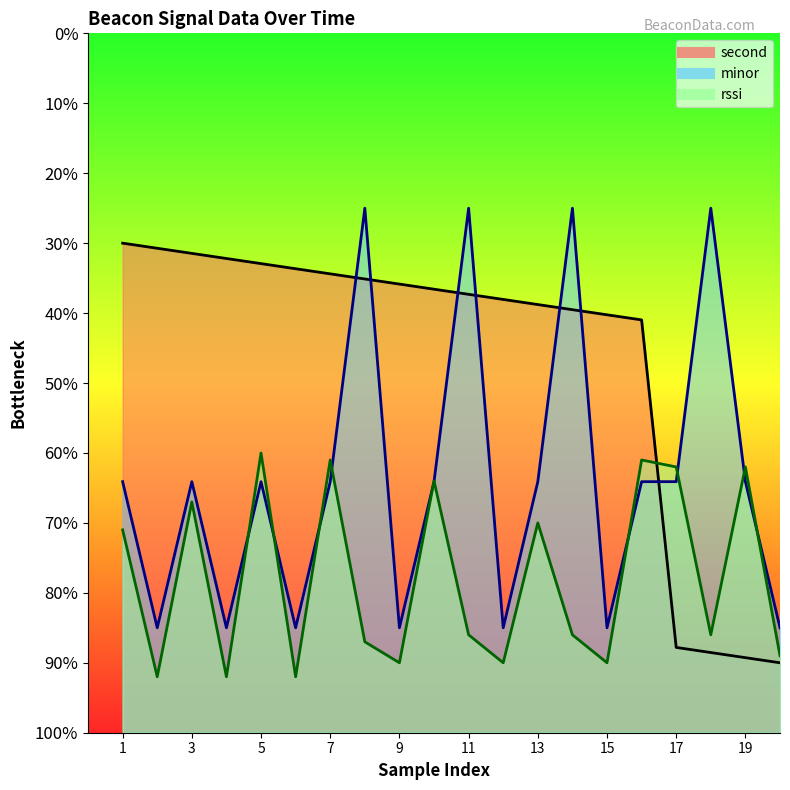

What is the difference between the maximum and minimum values in the second series?

60.0